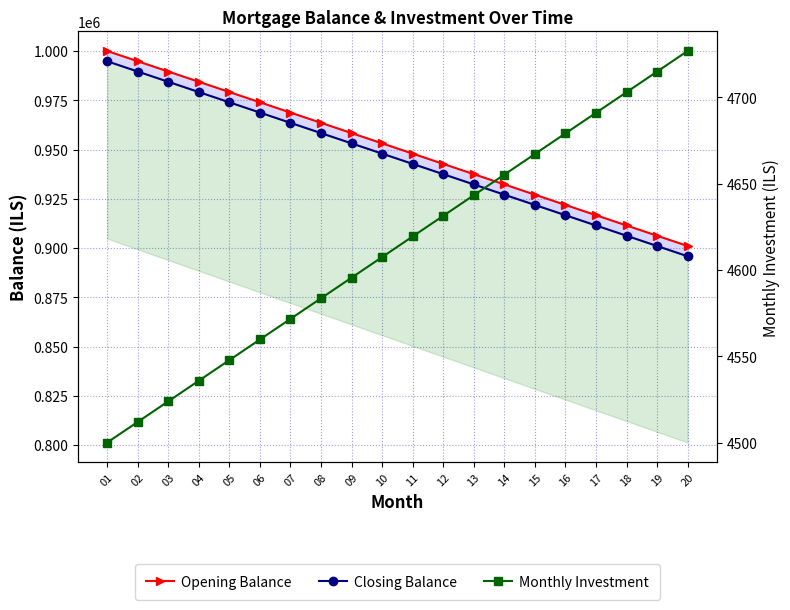

What is the difference between the Opening Balance values at 19 and 02?

88541.7